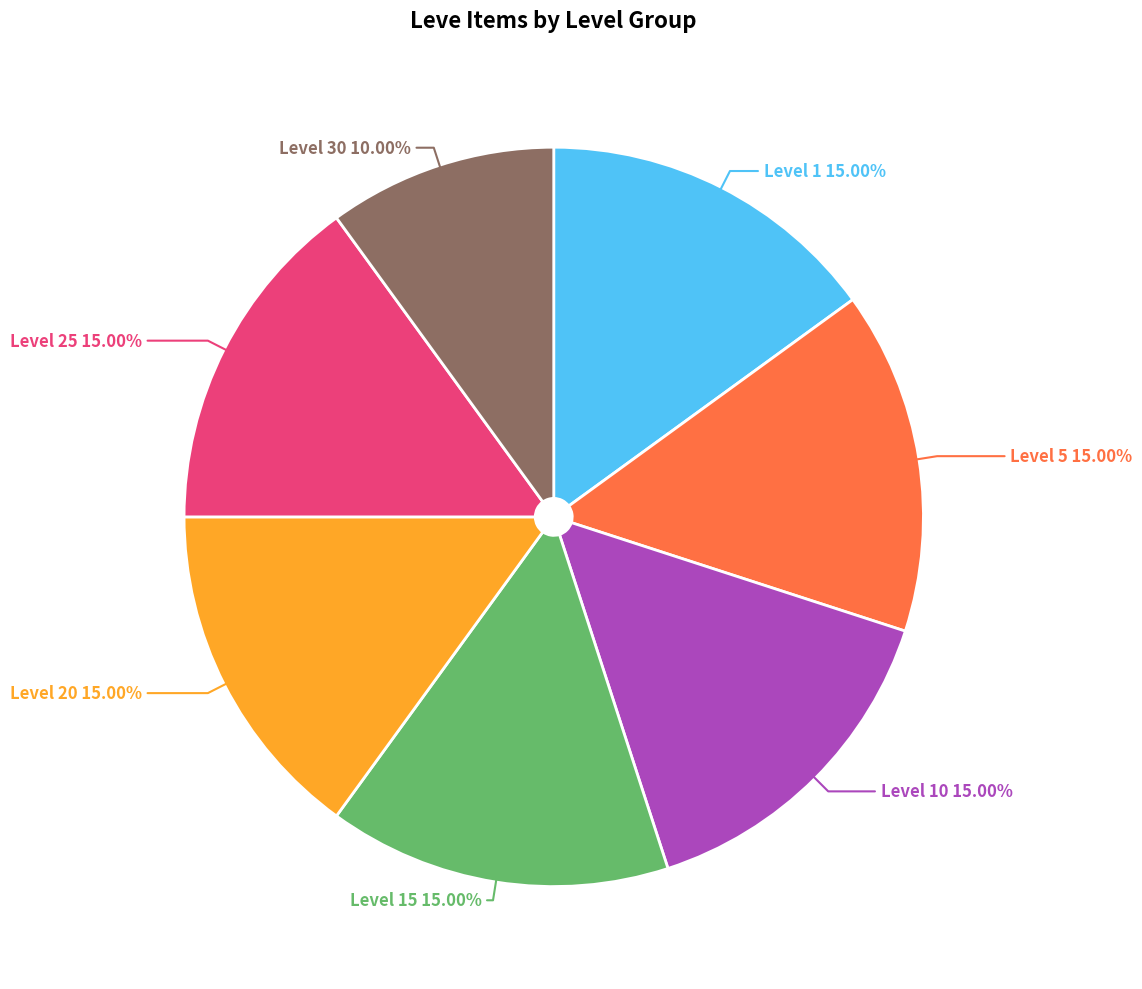

Is there a majority slice in this chart?

No